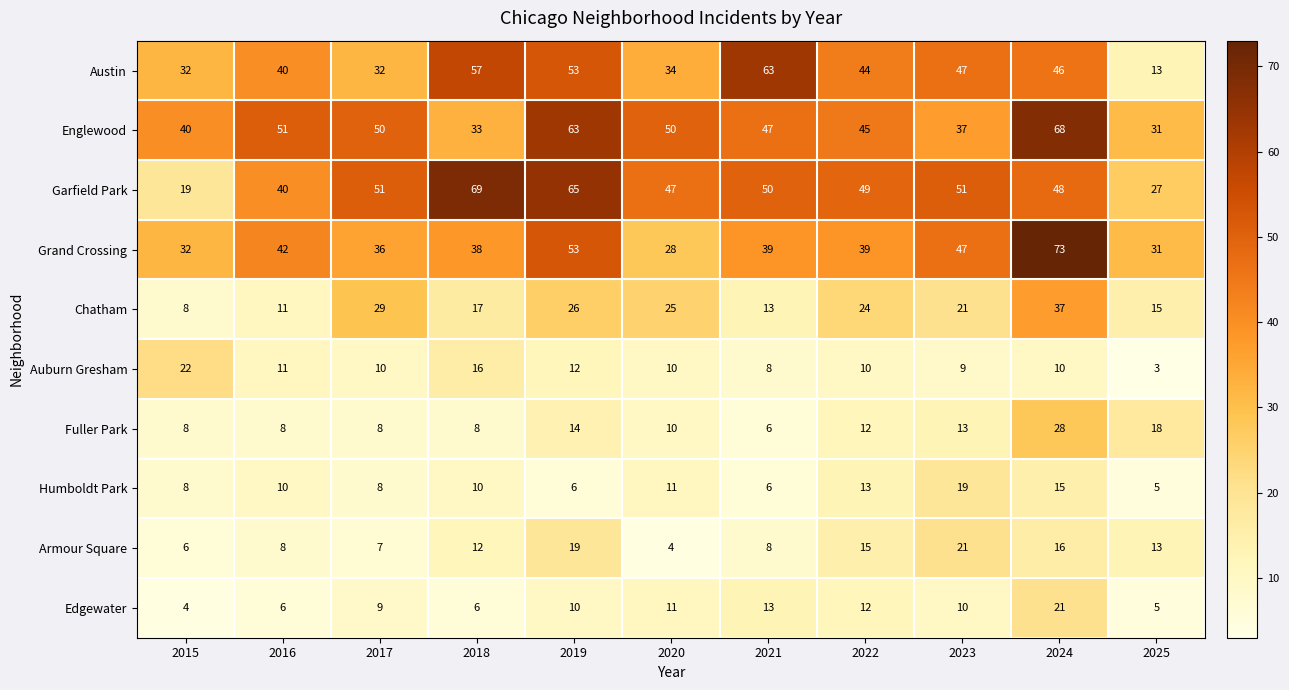

True or false: Fuller Park has a value of 4 at 2018.

False